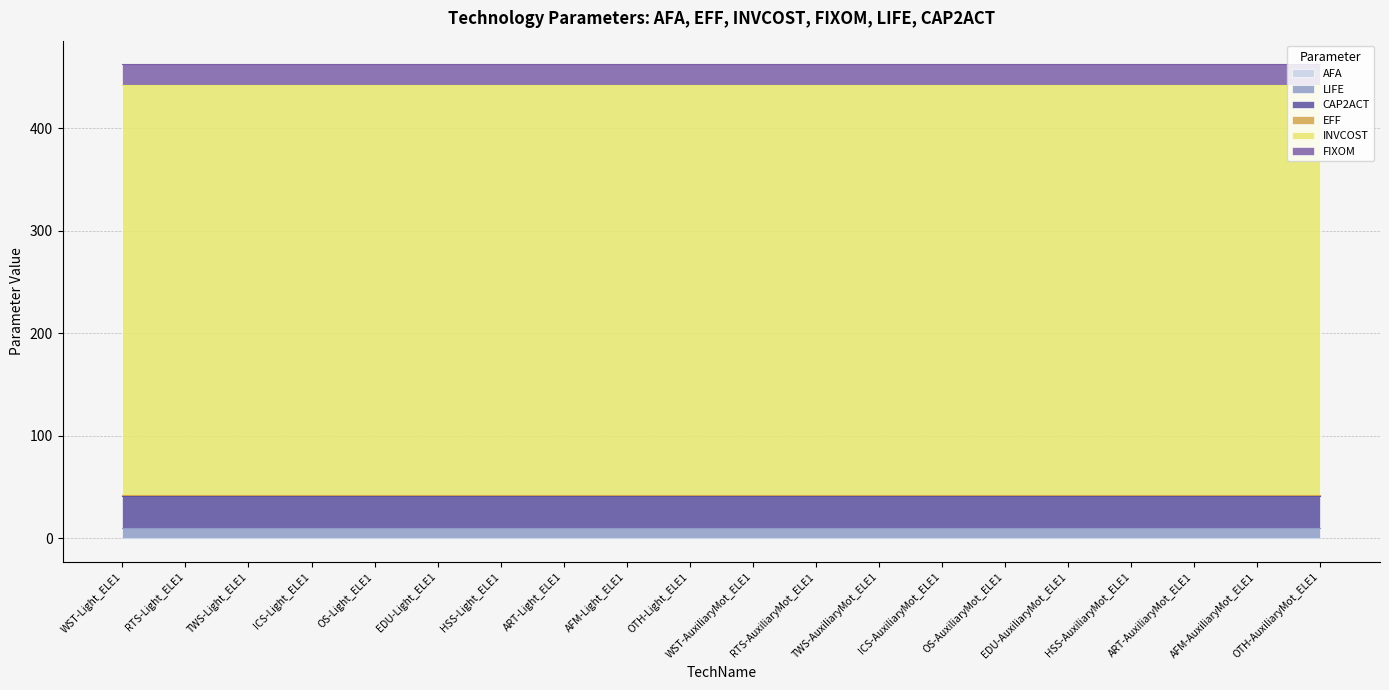

What are all the series names shown in the legend?

AFA, LIFE, CAP2ACT, EFF, INVCOST, FIXOM